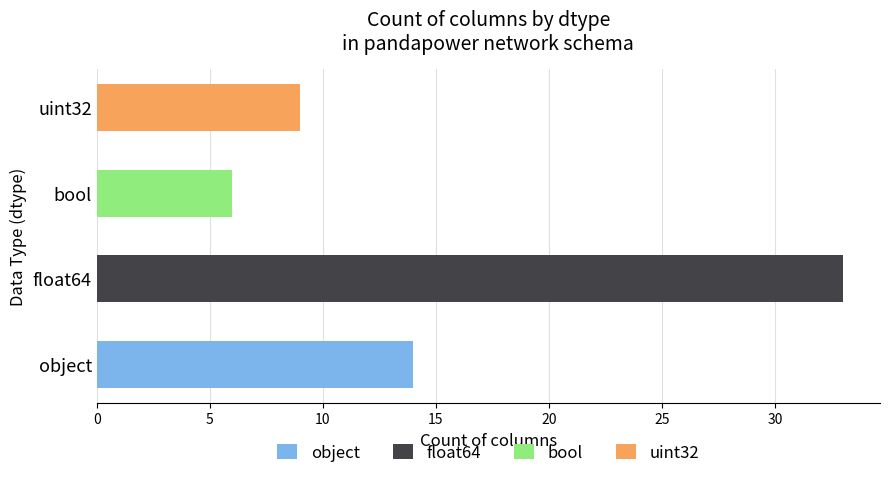

The chart shows a value of 9 at uint32. True or false?

True